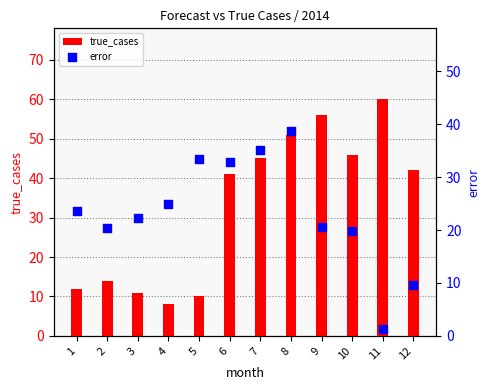

Which series contains the highest Y value?

true_cases